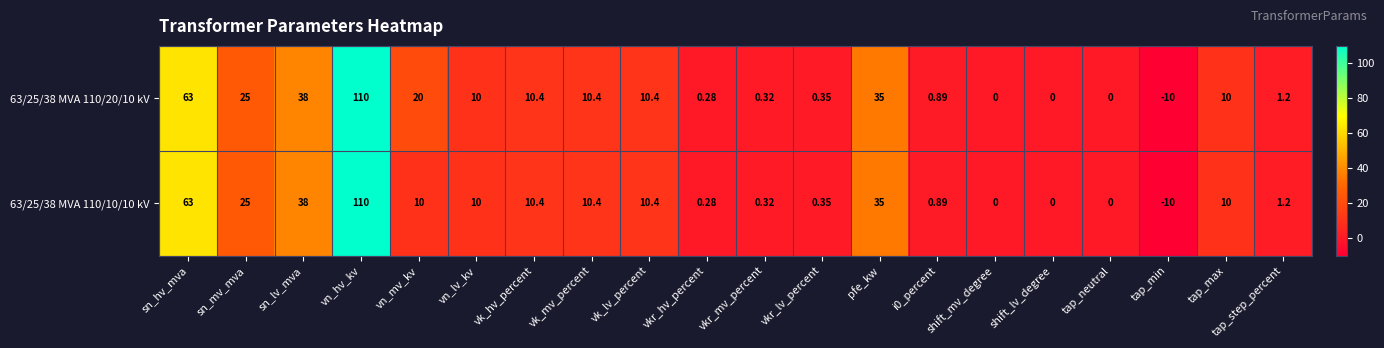

Which category has the highest value in the 63/25/38 MVA 110/20/10 kV series?

vn_hv_kv